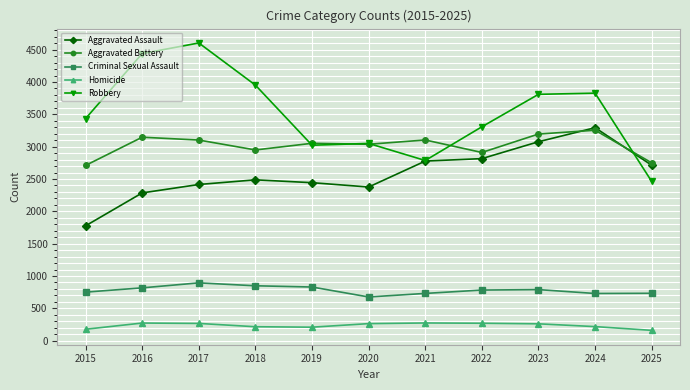

What is the lowest value of the Homicide series?

160